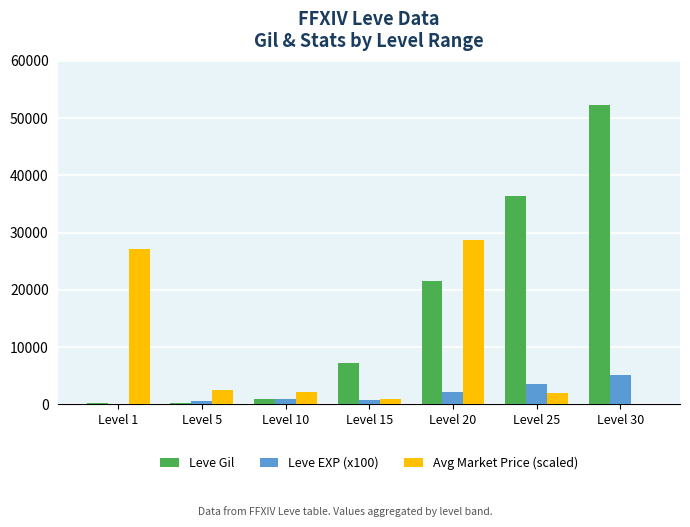

Where is Leve Gil nearest to the value 26190?

Level 20